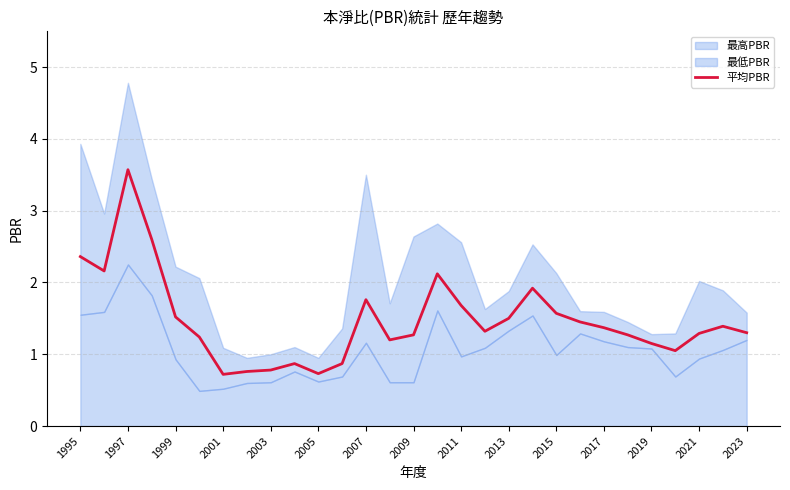

Does the chart display data point markers on the line(s)?

No